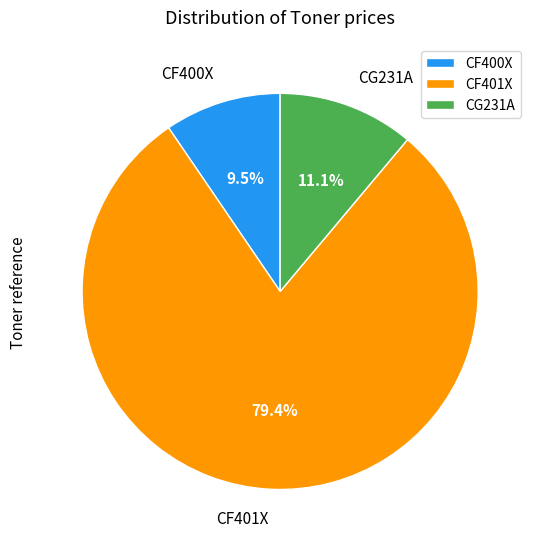

What is the largest slice in the pie chart?

CF401X